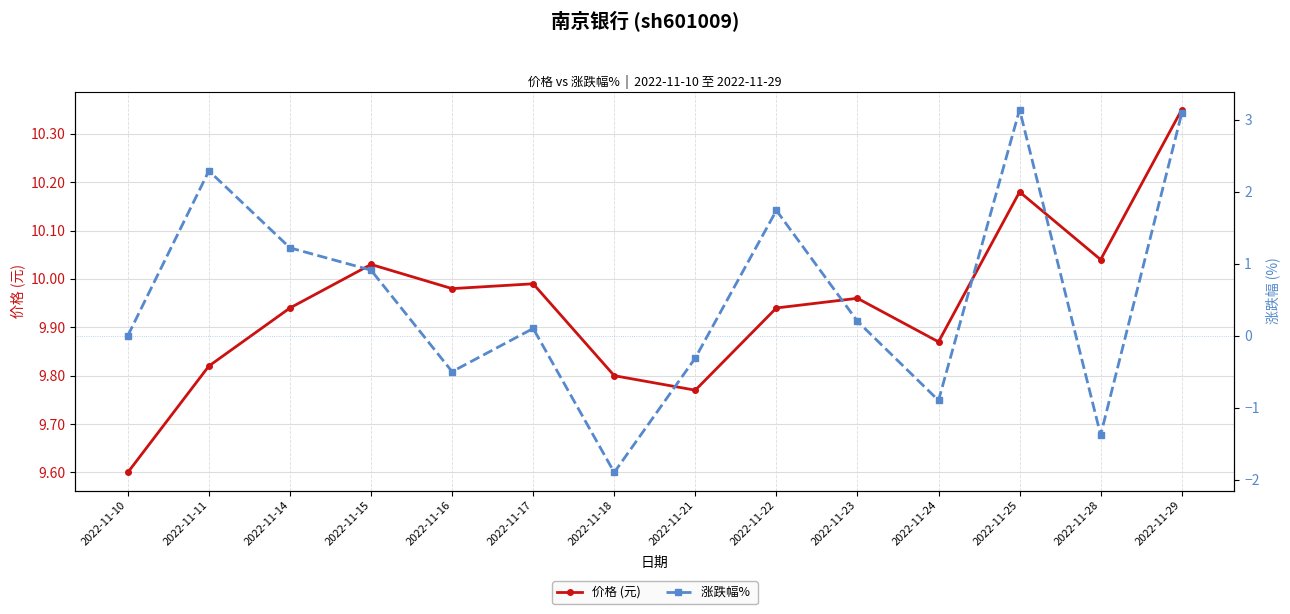

At which label does 涨跌幅%  reach its minimum?

2022-11-18